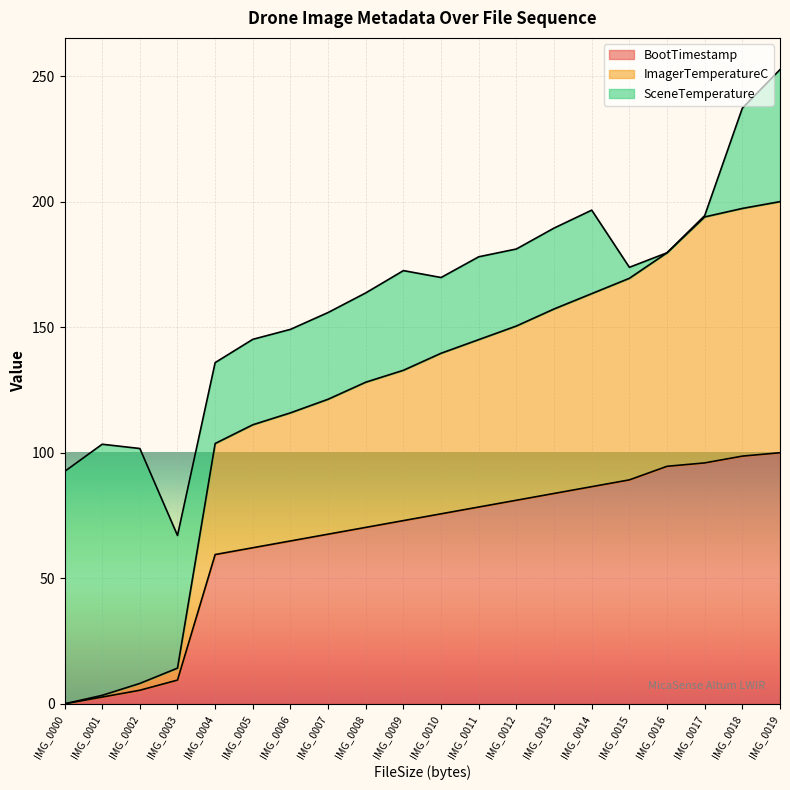

List the labels in order of BootTimestamp value, largest first.

IMG_0019, IMG_0018, IMG_0017, IMG_0016, IMG_0015, IMG_0014, IMG_0013, IMG_0012, IMG_0011, IMG_0010, IMG_0009, IMG_0008, IMG_0007, IMG_0006, IMG_0005, IMG_0004, IMG_0003, IMG_0002, IMG_0001, IMG_0000